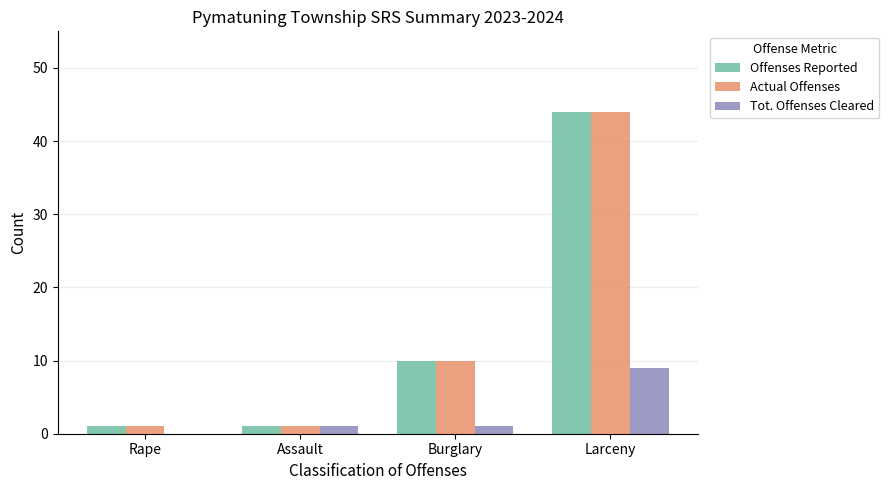

Which category has the highest value in the Offenses Reported series?

Larceny